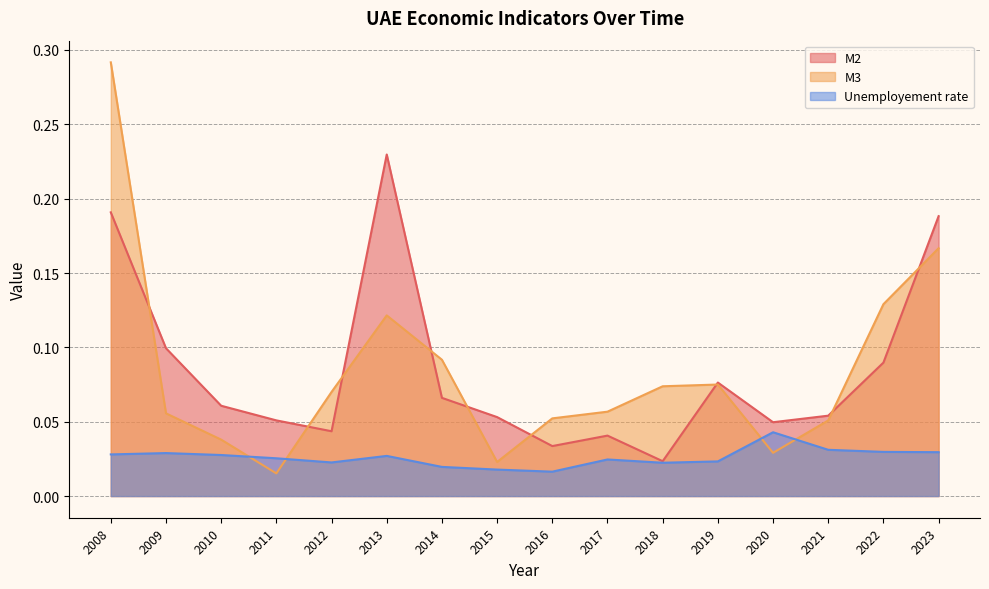

True or false: Unemployement rate and M3 cross at least once.

True